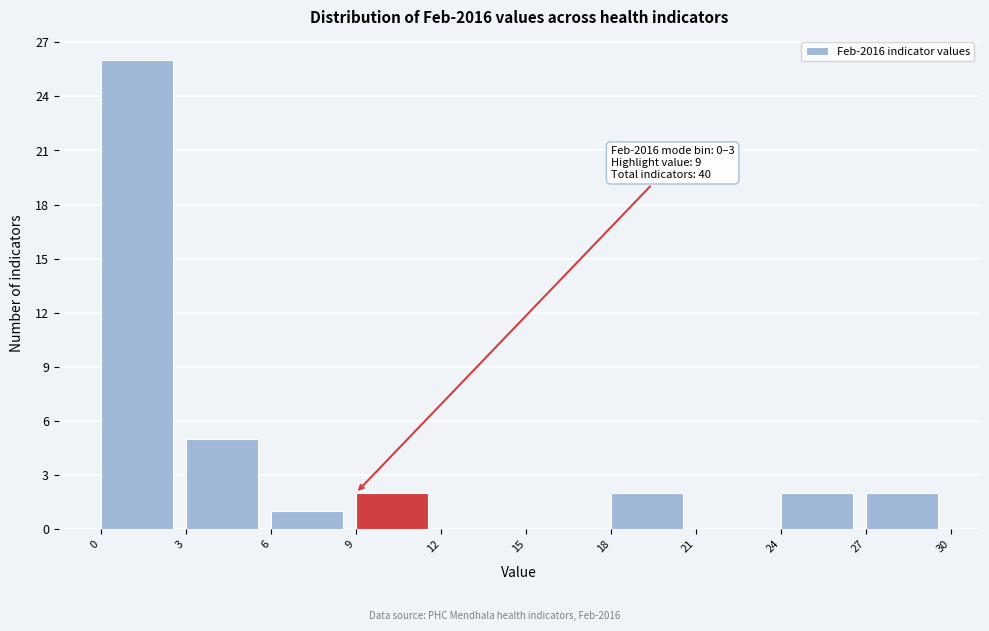

Over which range of the x-axis is the bar tallest?

0 to 3